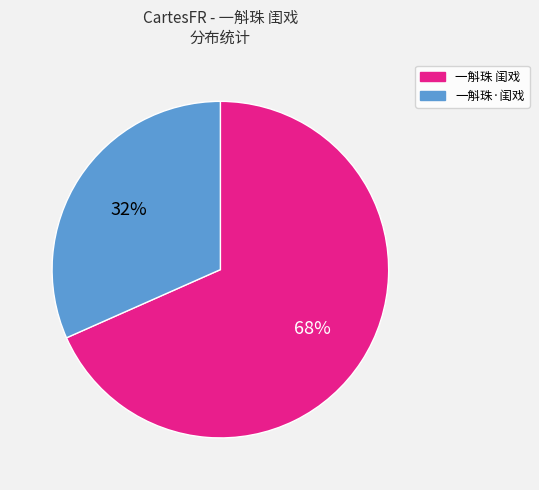

Which slice is the largest?

一斛珠 闺戏